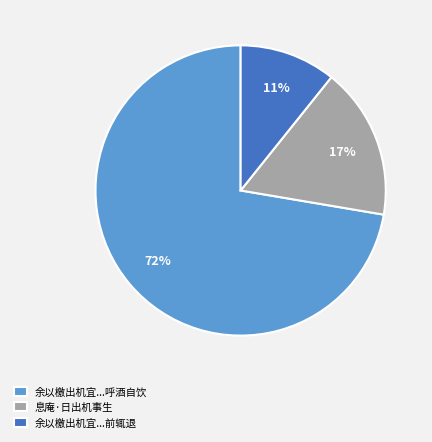

Which category has the smallest portion of the pie?

余以檄出机宜...前辄退